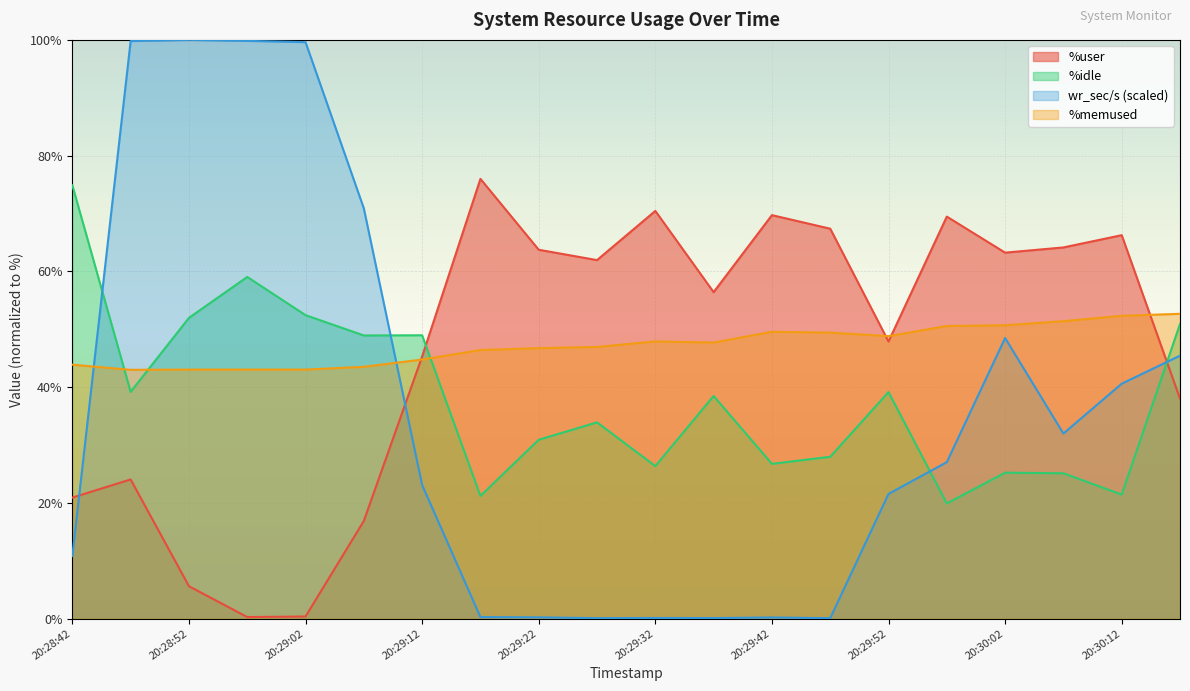

Which category has the lowest value in the wr_sec/s series?

20:29:47